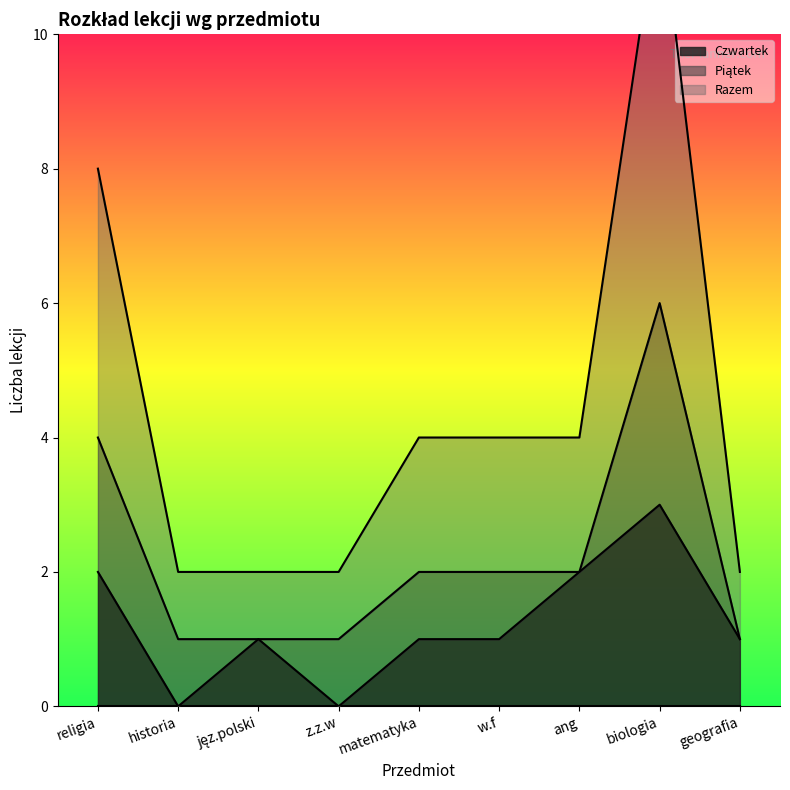

What value does the Razem series have at religia?

4